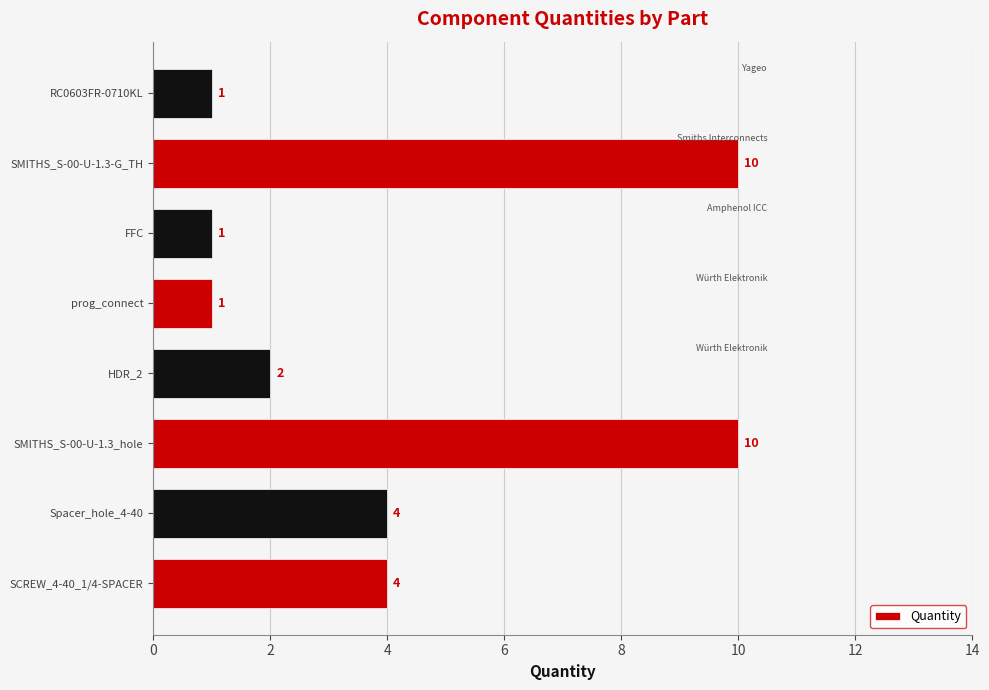

Reading bottom to top, list all the values displayed in this chart.

SCREW_4-40_1/4-SPACER=4	Spacer_hole_4-40=4	SMITHS_S-00-U-1.3_hole=10	HDR_2=2	prog_connect=1	FFC=1	SMITHS_S-00-U-1.3-G_TH=10	RC0603FR-0710KL=1